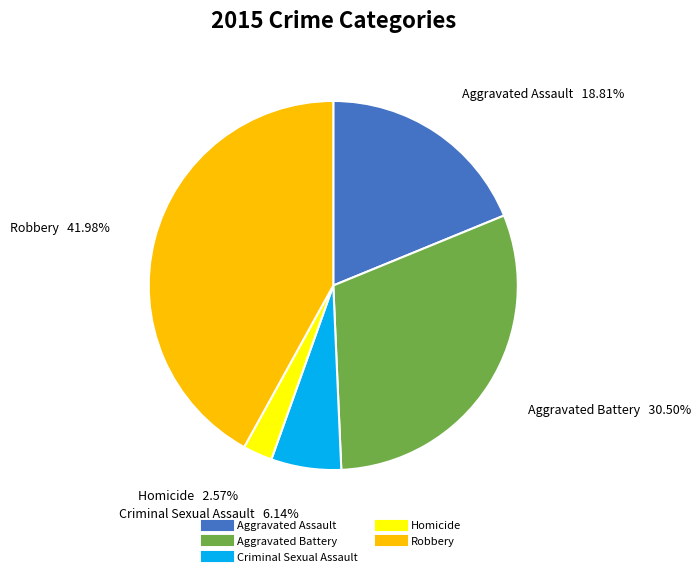

To the nearest percent, what is the difference between the largest and smallest slice percentages?

39%